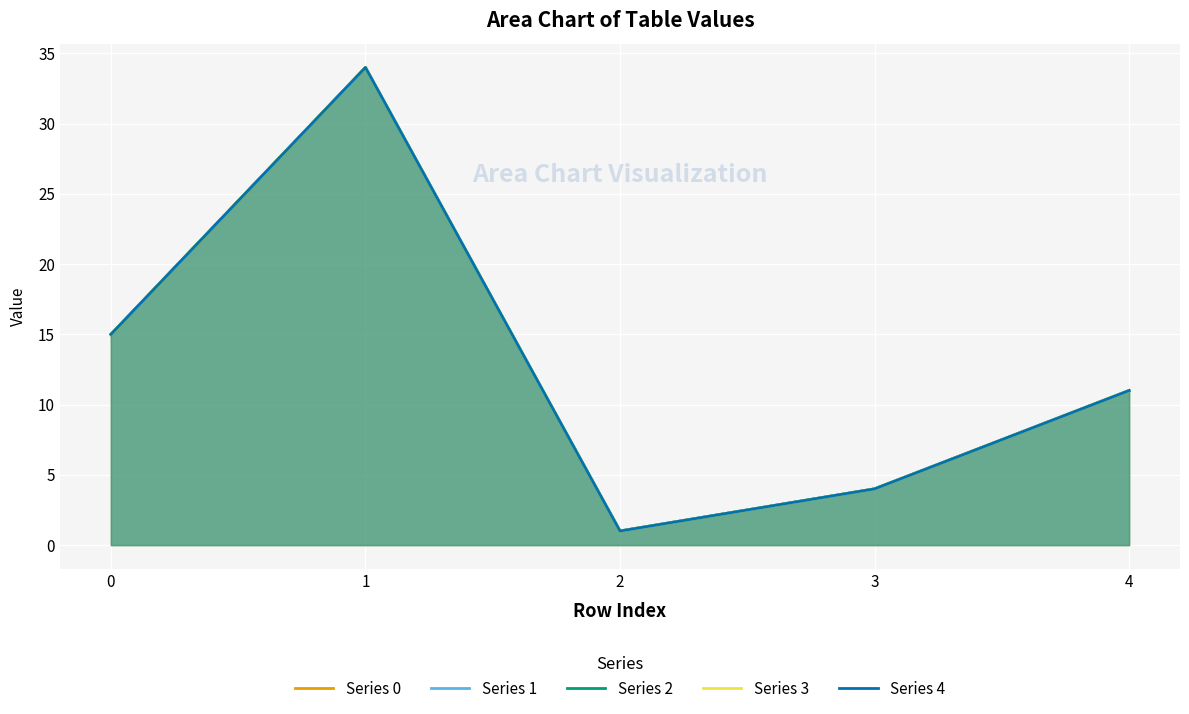

What is the sum of all Series 3 values?

65